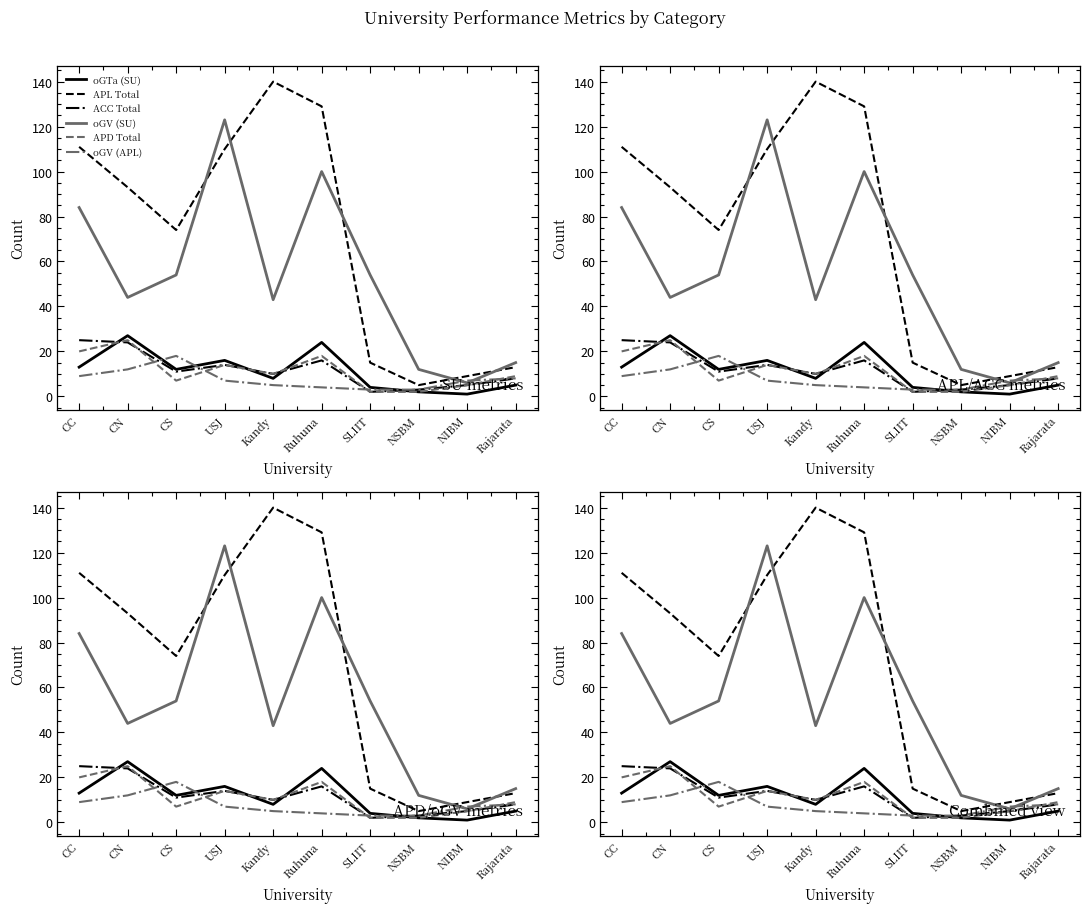

What are all the series names shown in the legend?

oGTa (SU), APL Total, ACC Total, oGV (SU), APD Total, oGV (APL)